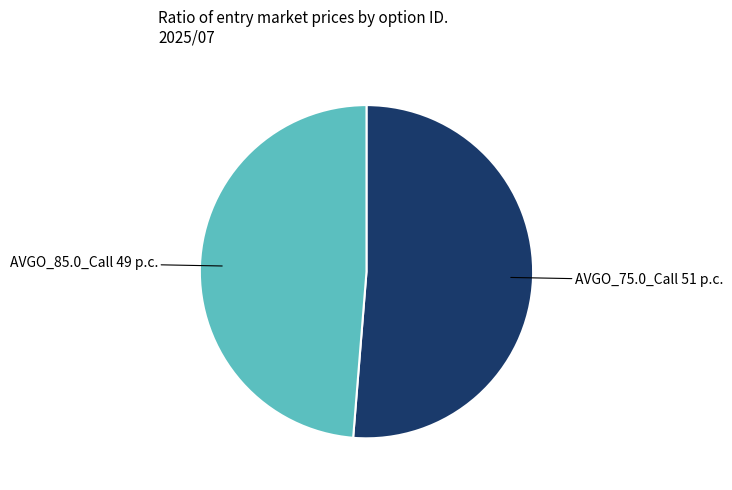

Is there a majority slice in this chart?

Yes